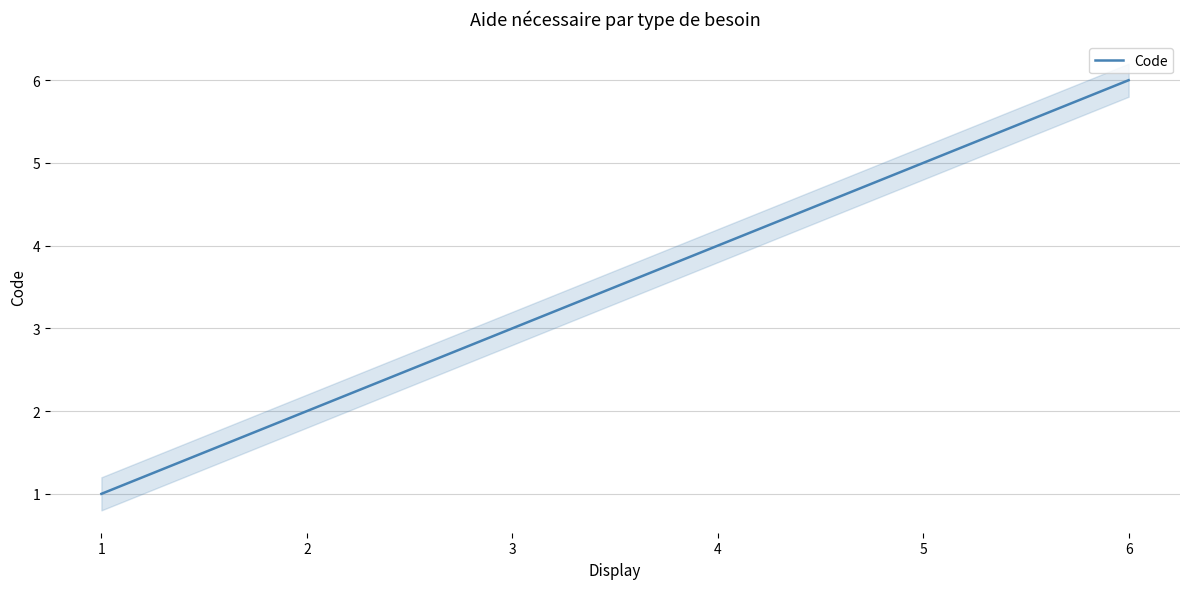

List the labels in order of value, largest first.

6, 5, 4, 3, 2, 1